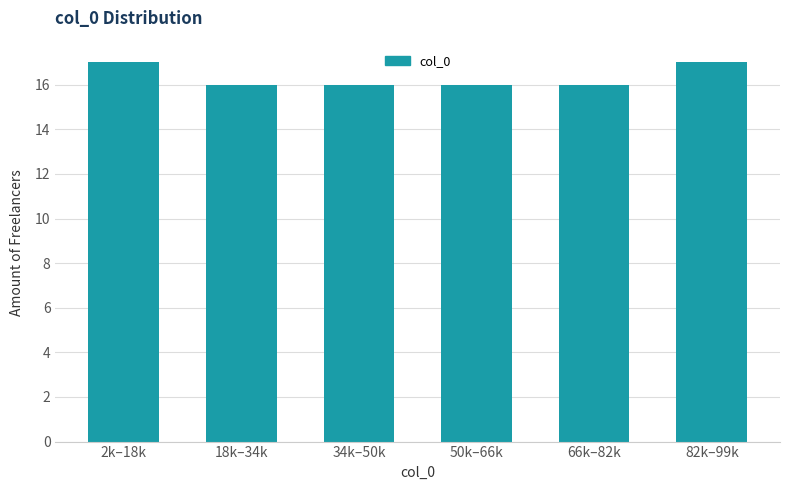

Reading left to right, transcribe all the data shown in this chart.

2k–18k=17	18k–34k=16	34k–50k=16	50k–66k=16	66k–82k=16	82k–99k=17